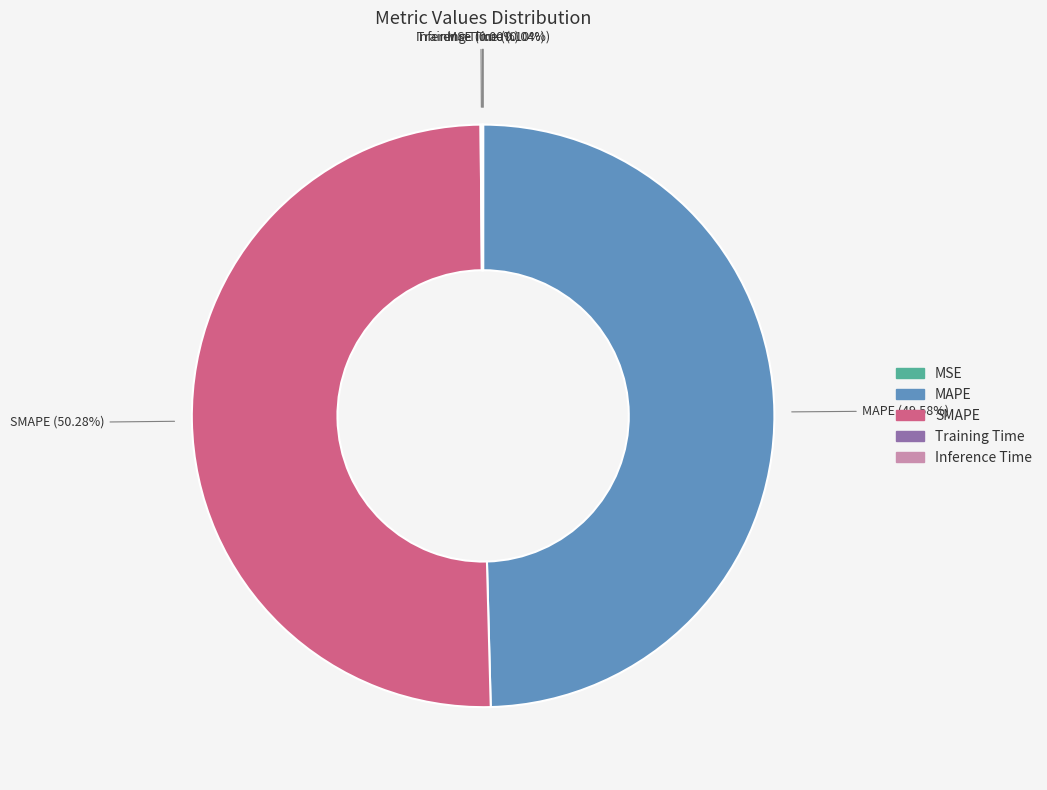

Which slice is the largest?

SMAPE